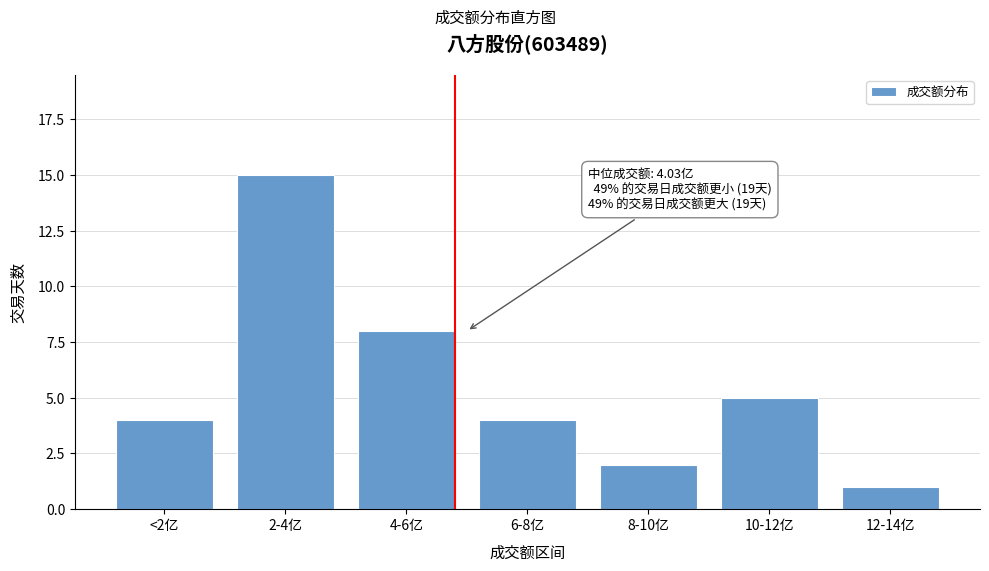

Reading left to right, what are all the values shown in this chart?

<2亿=4	2-4亿=15	4-6亿=8	6-8亿=4	8-10亿=2	10-12亿=5	12-14亿=1